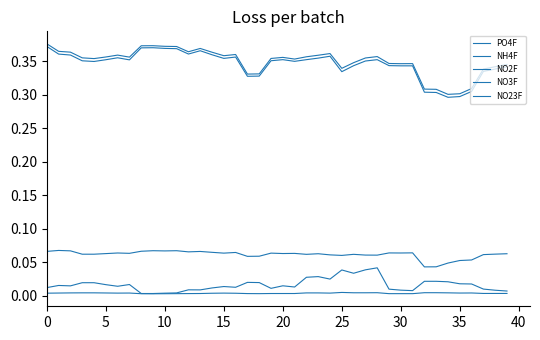

How many lines are shown in the chart?

5